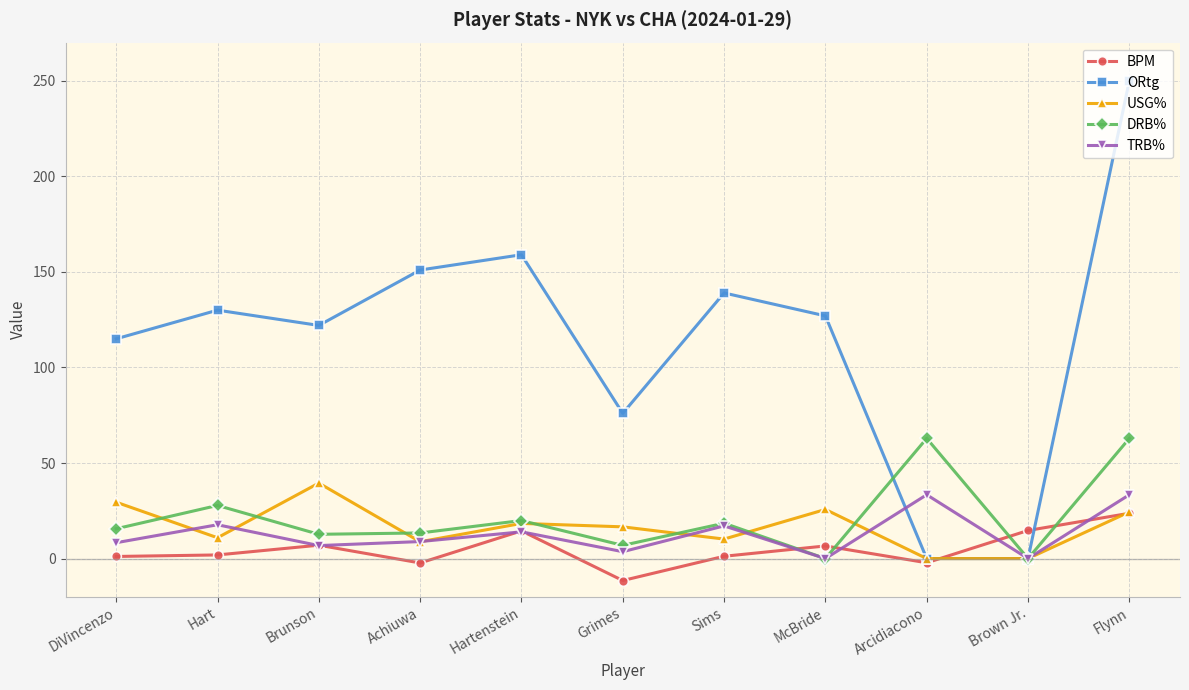

Is it true that BPM equals 14.5 at Hartenstein?

True